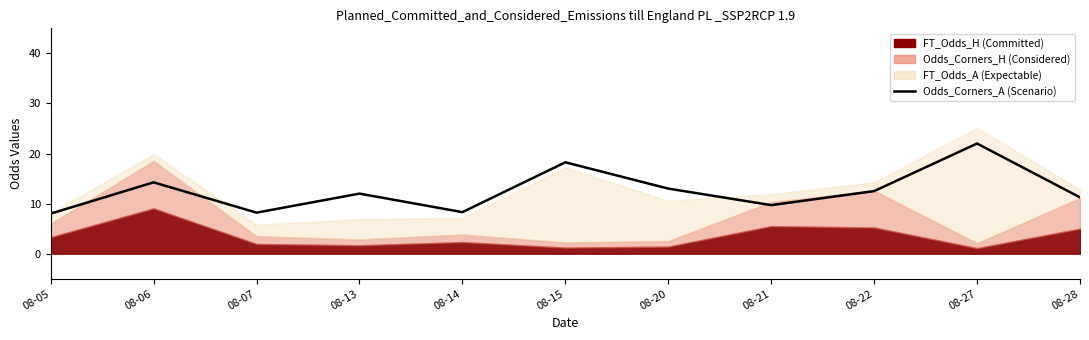

Reading left to right, transcribe all the data shown in this chart.

8.0	14.2	8.2	12.0	8.3	18.2	13.0	9.7	12.5	22.0	11.2